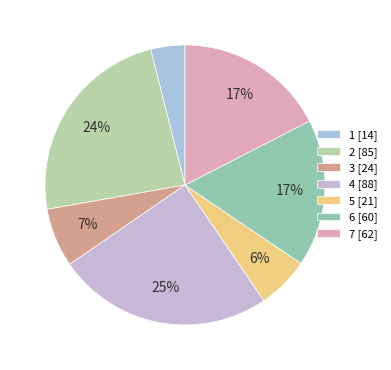

The 1 slice represents 16% of the pie. True or false?

False